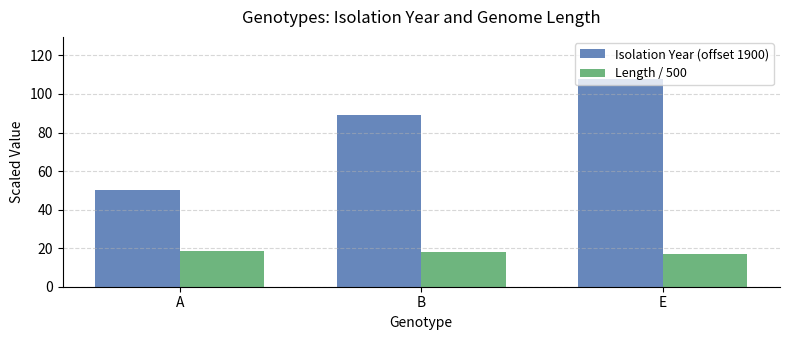

Are the bars horizontal?

No